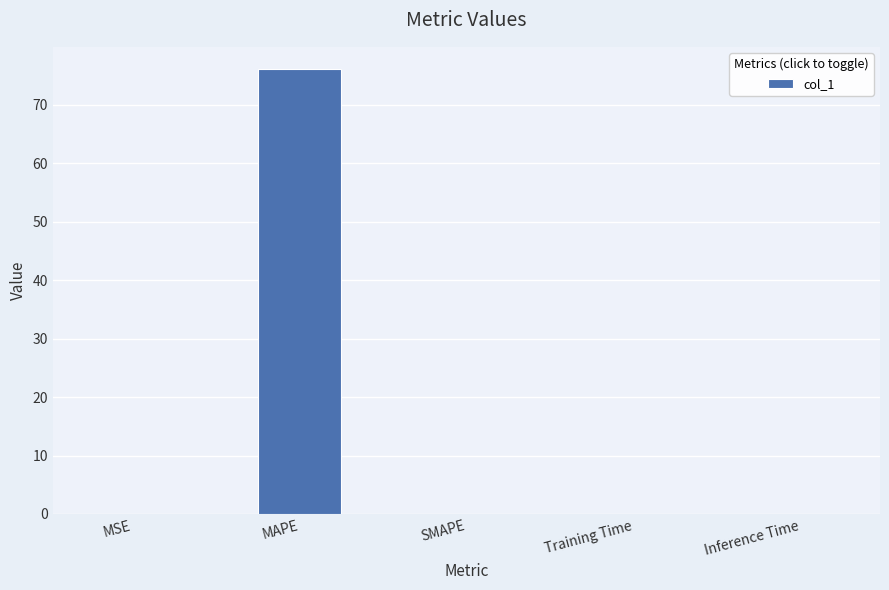

Is it true that the value at SMAPE is 0.0?

True